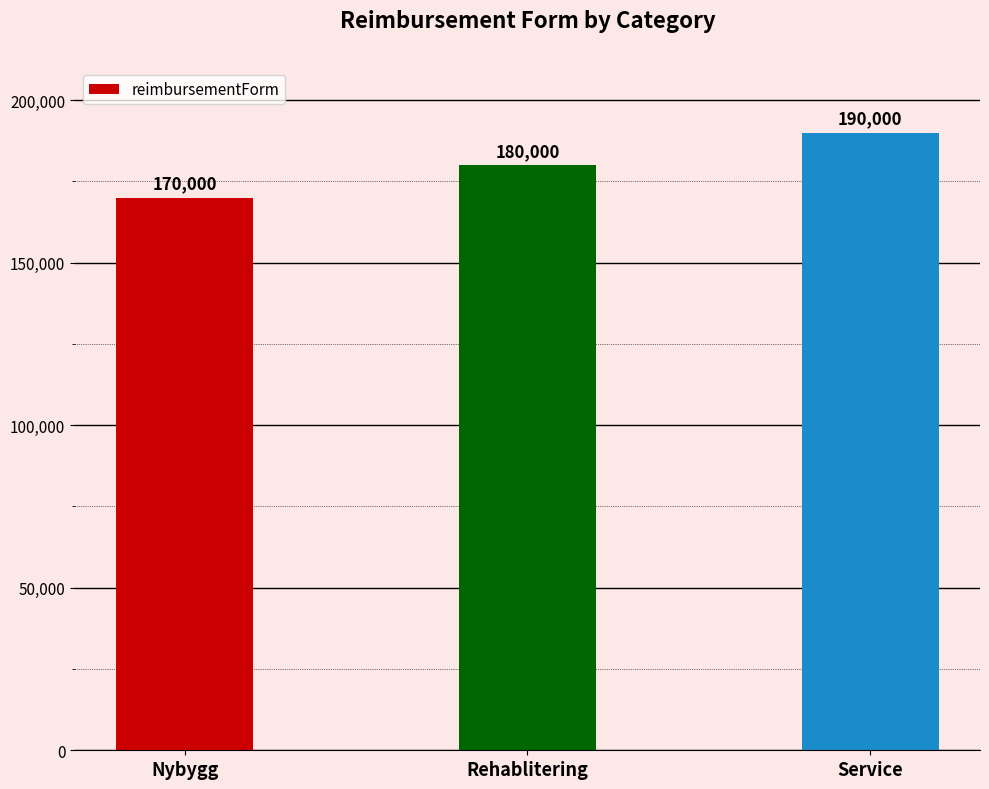

Reading right to left, transcribe all the data shown in this chart.

190000	180000	170000